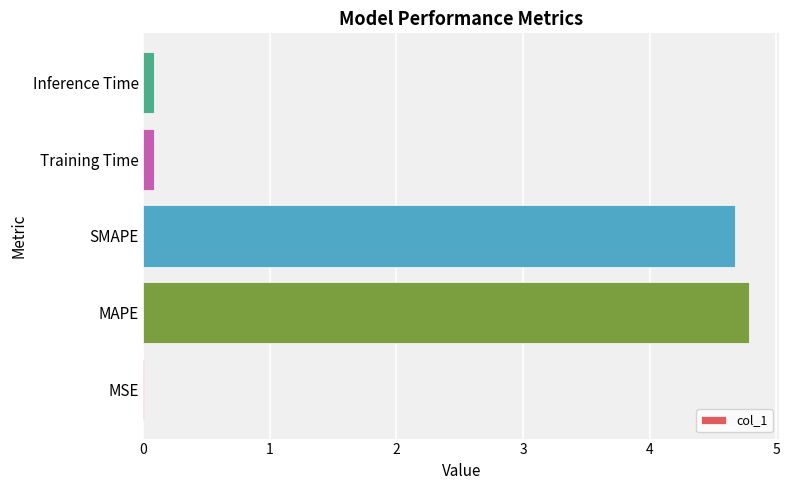

What is the greatest value displayed?

4.8